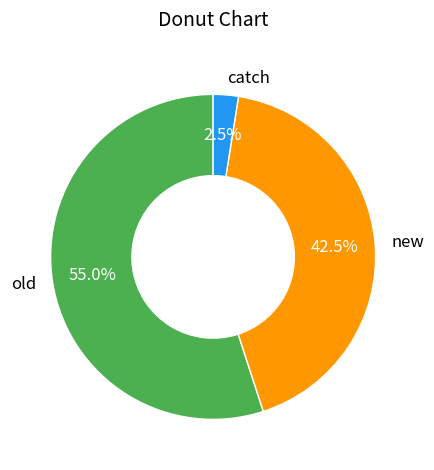

Approximately how many times larger is the value at old compared to new?

1.3